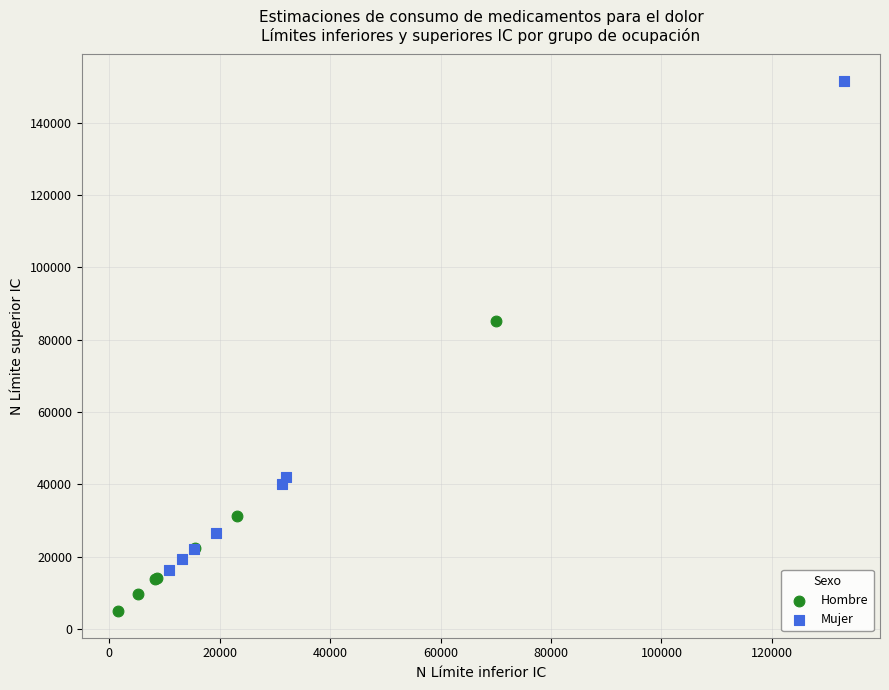

Which series reaches the maximum Y coordinate?

Mujer